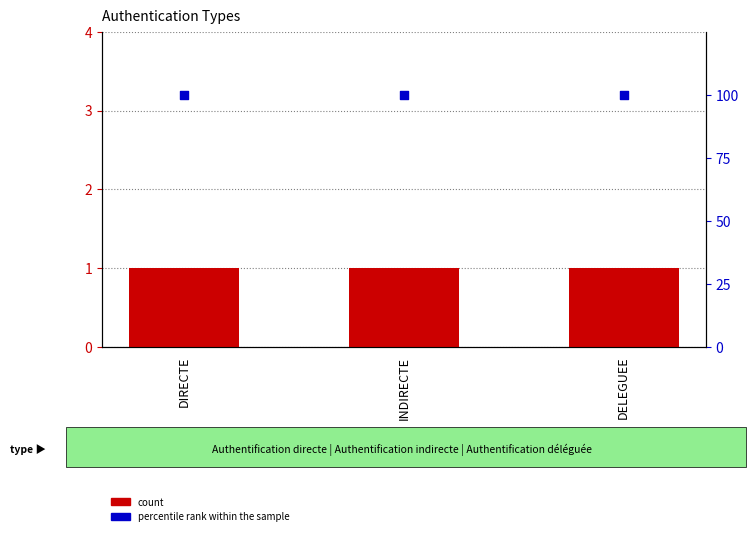

At how many categories does at least one series exceed 49?

3